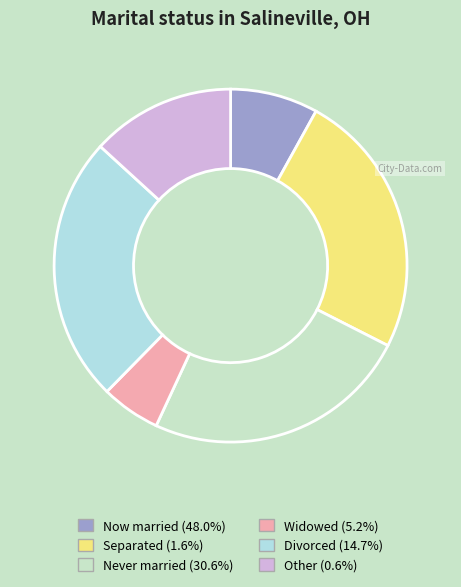

Rank the categories by value from lowest to highest.

3.0, 0.0, 5.0, 4.0, 1.0, 2.0